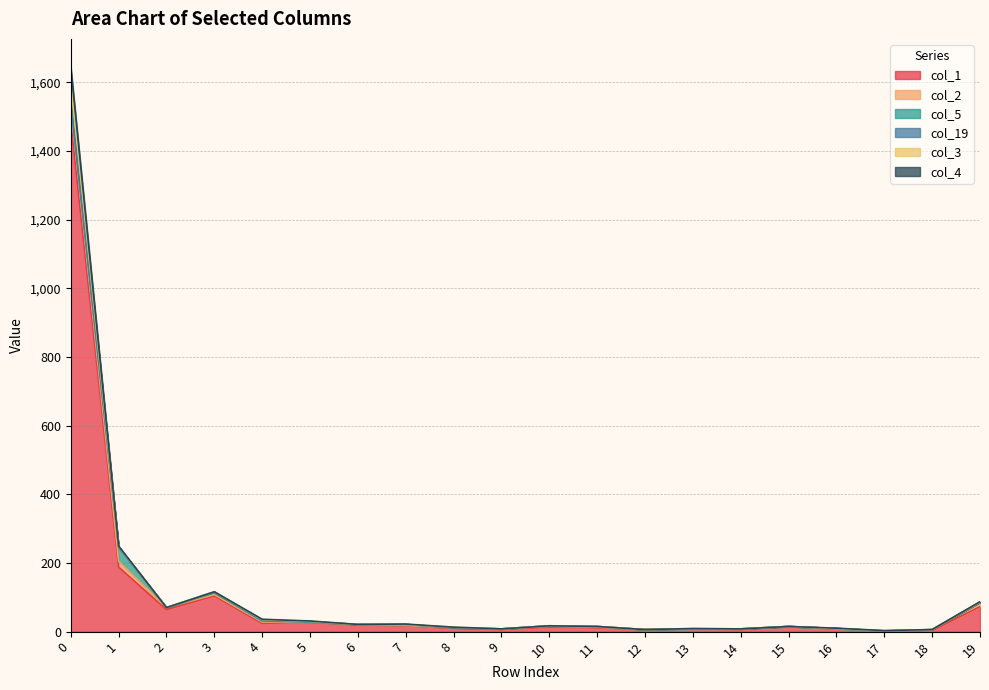

Does the chart display data point markers on the line(s)?

No